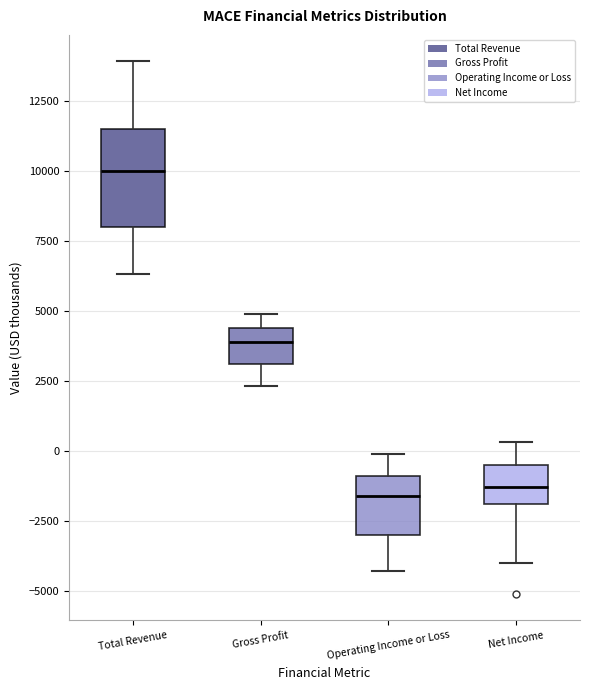

Reading left to right, read every box against the y-axis: the position of its median line, the range the box covers, and the ends of its whiskers. The values are not printed on the chart, so give them approximately, as read against the axis.

Total Revenue: median 10000, box 8000 to 11500, whiskers 6500 to 14000
Gross Profit: median 4000, box 3000 to 4500, whiskers 2500 to 5000
Operating Income or Loss: median -1500, box -3000 to -1000, whiskers -4500 to 0
Net Income: median -1500, box -2000 to -500, whiskers -4000 to 500